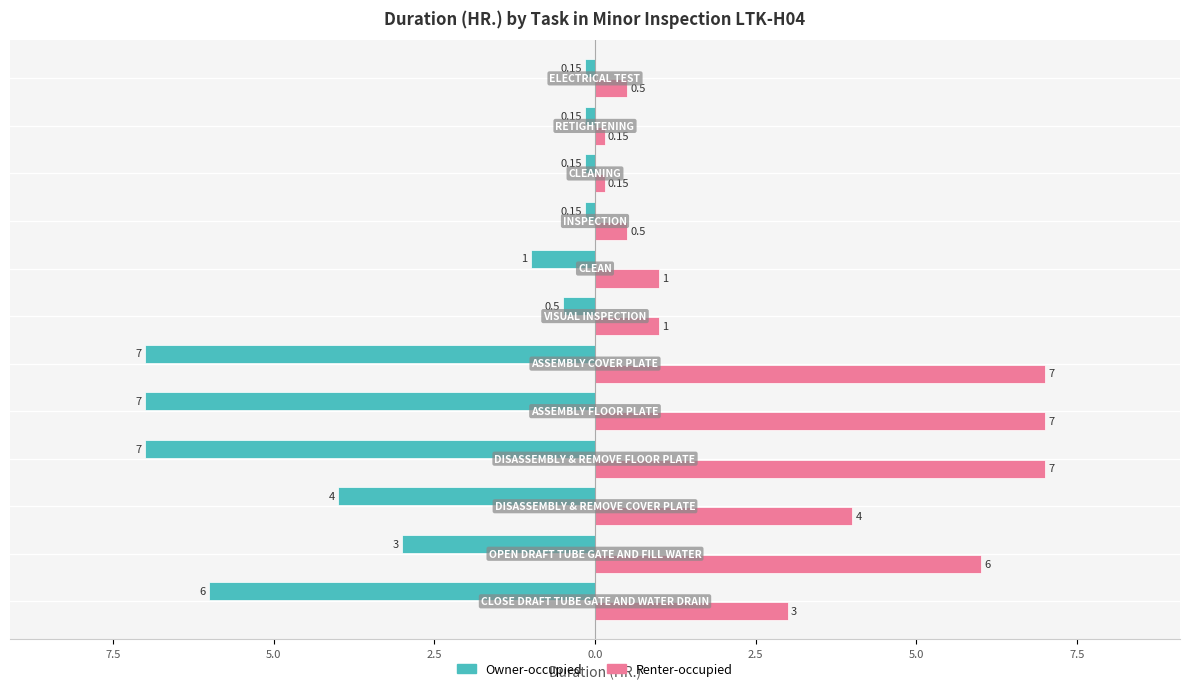

What are all the series names shown in the legend?

Owner-occupied, Renter-occupied